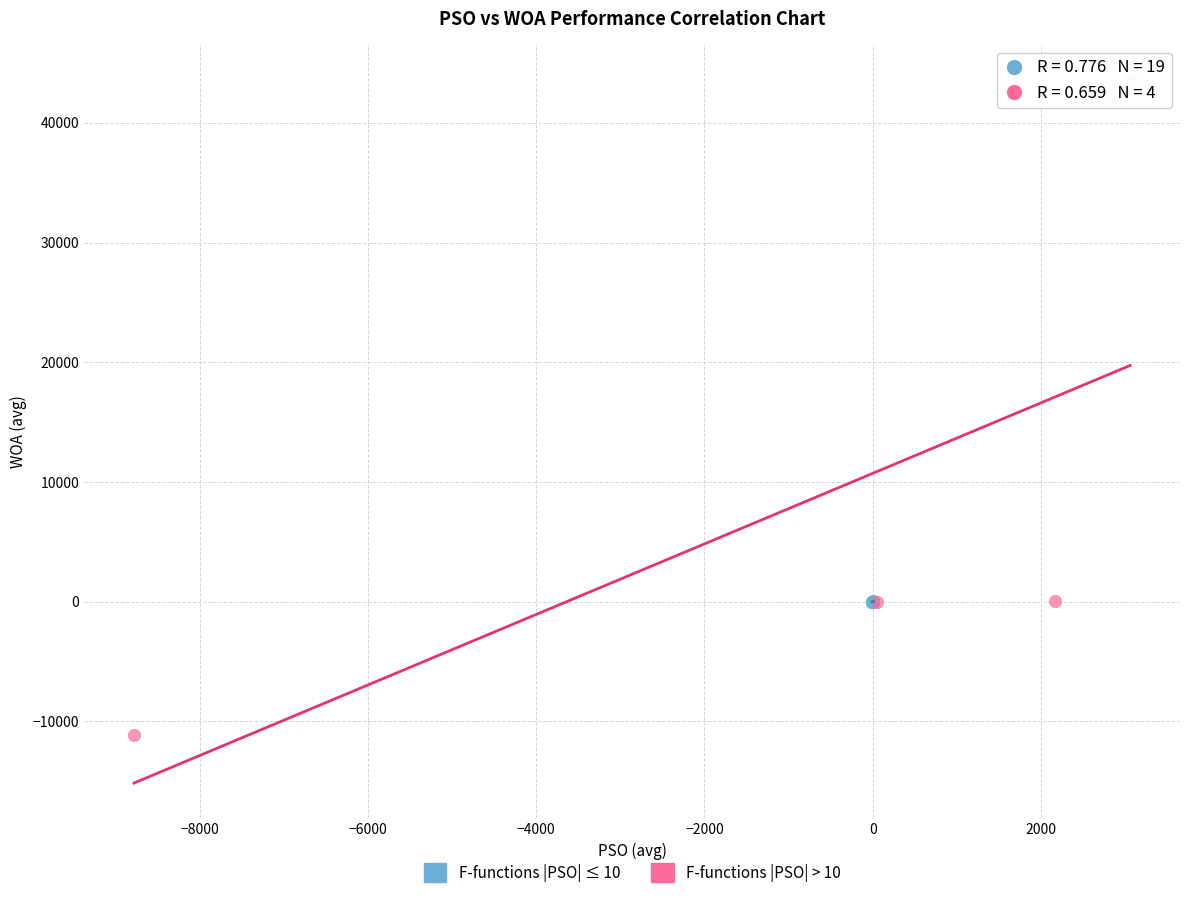

Which series has the widest spread of Y values?

F-functions |PSO| > 10